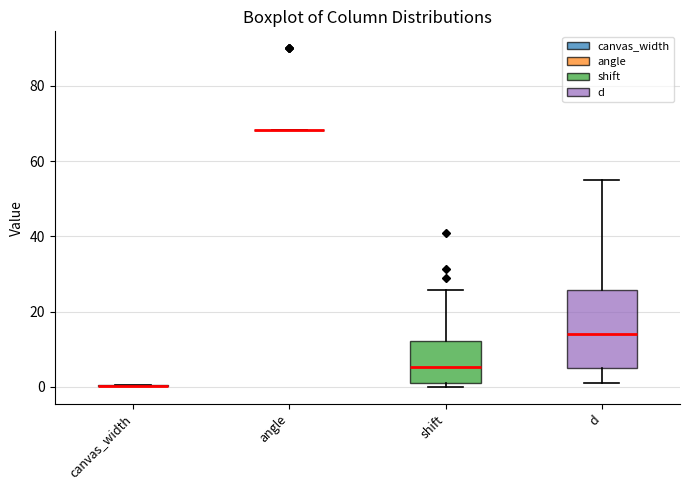

Comparing the boxes themselves (not the whiskers), which one is the tallest?

d